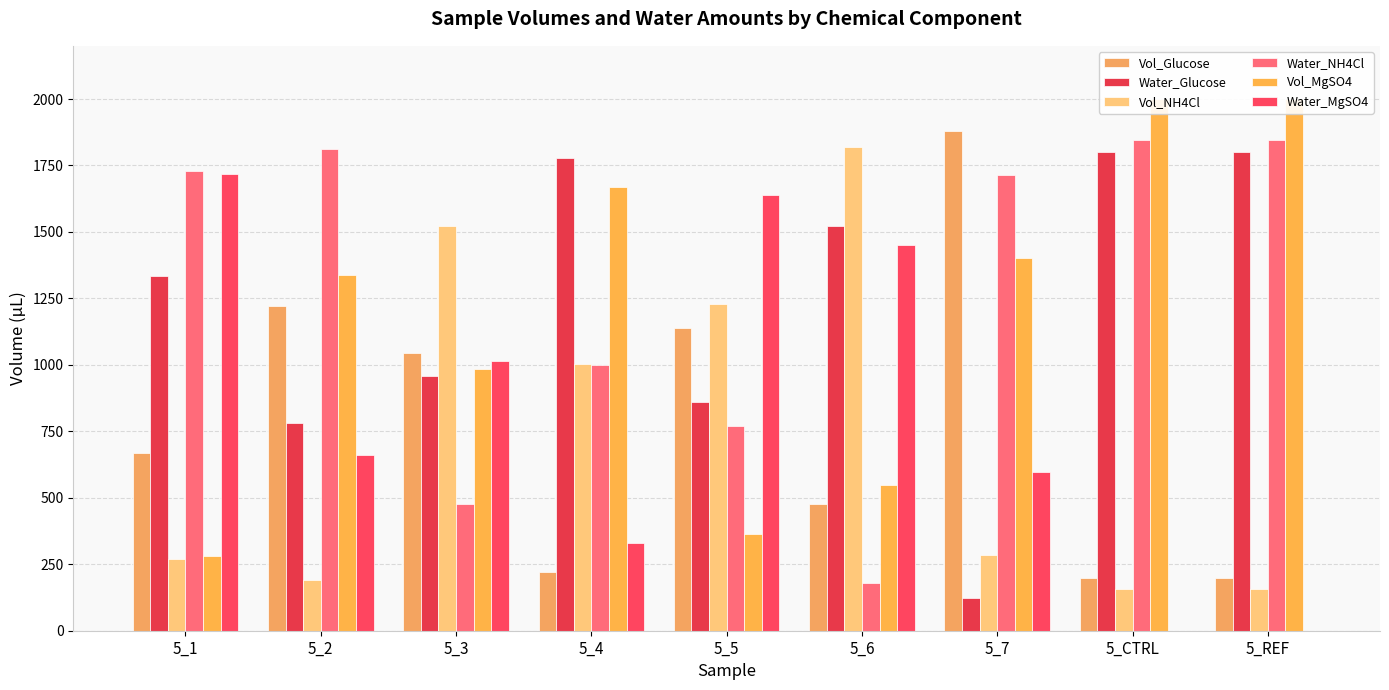

What is the lowest value of the Vol_Glucose series?

200.0